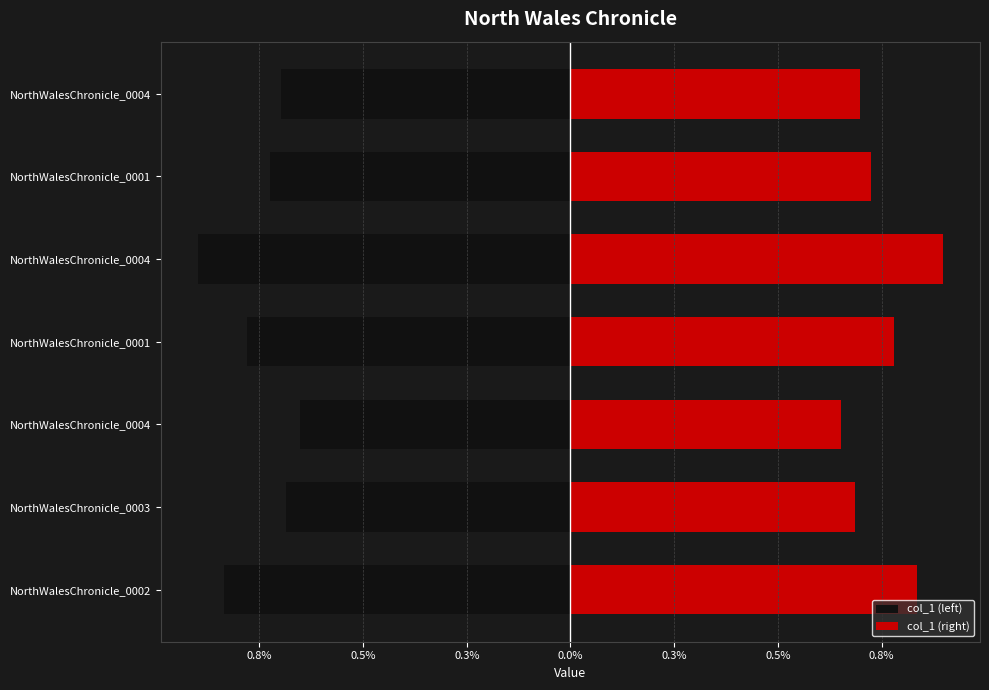

How many groups of bars are there?

7